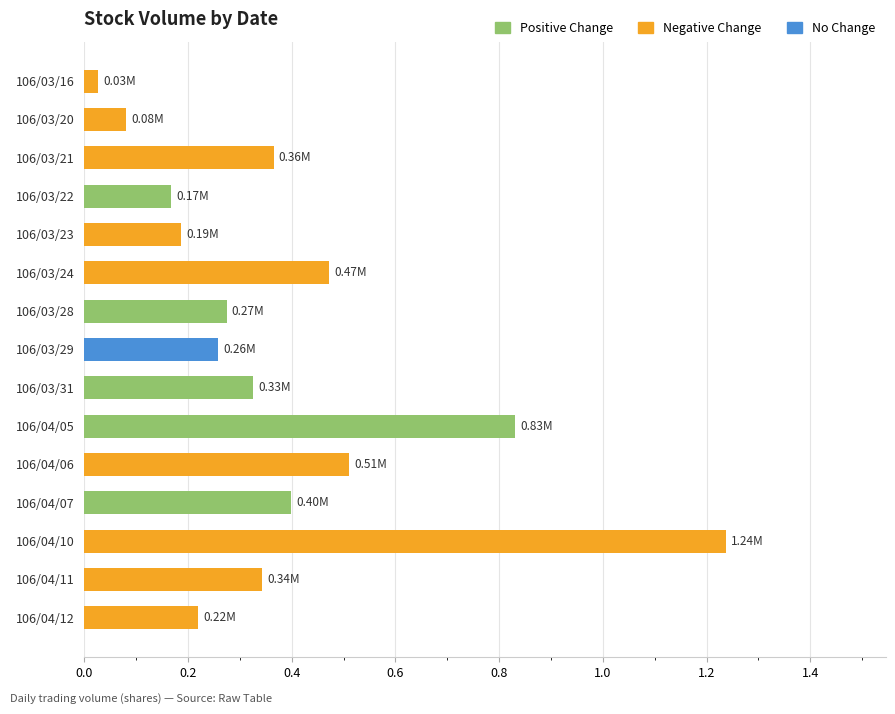

Which label corresponds to the largest value in the chart?

106/04/10